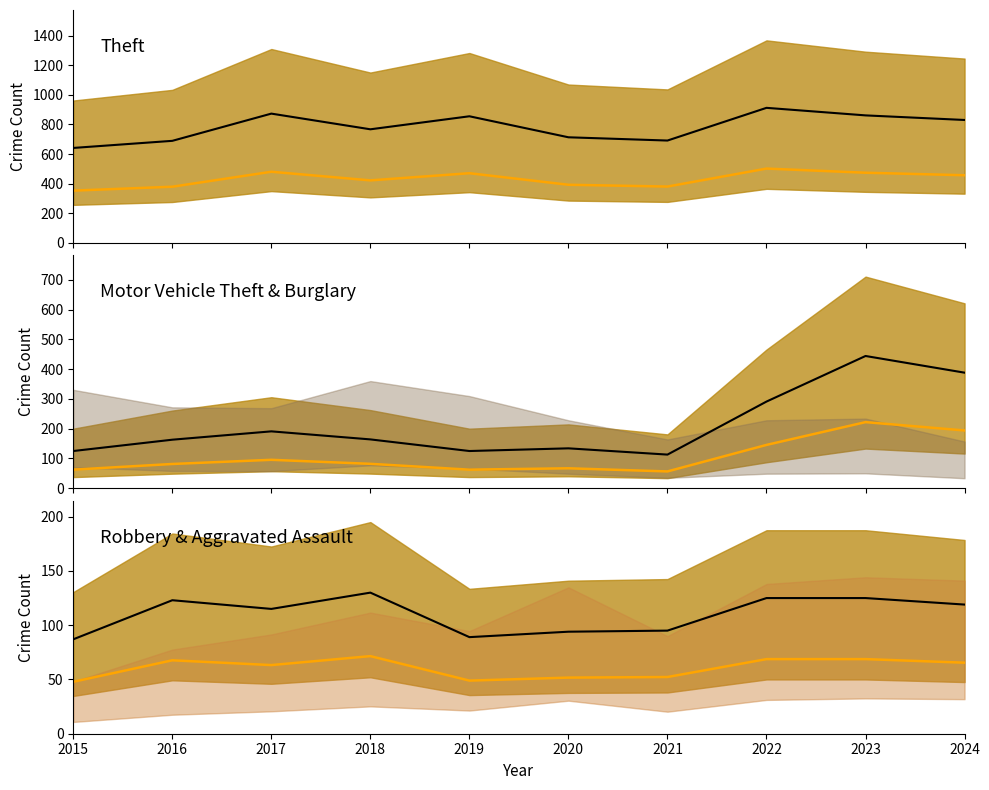

List the series in order of their peak value, highest first.

Theft, Motor Vehicle Theft, Robbery